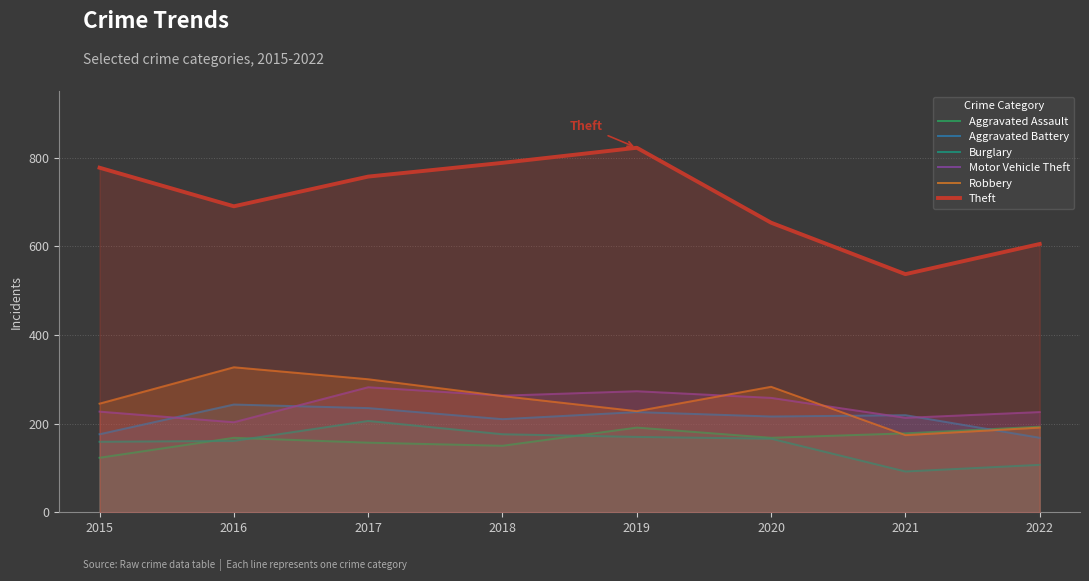

The Theft series shows 891 at 2022. True or false?

False